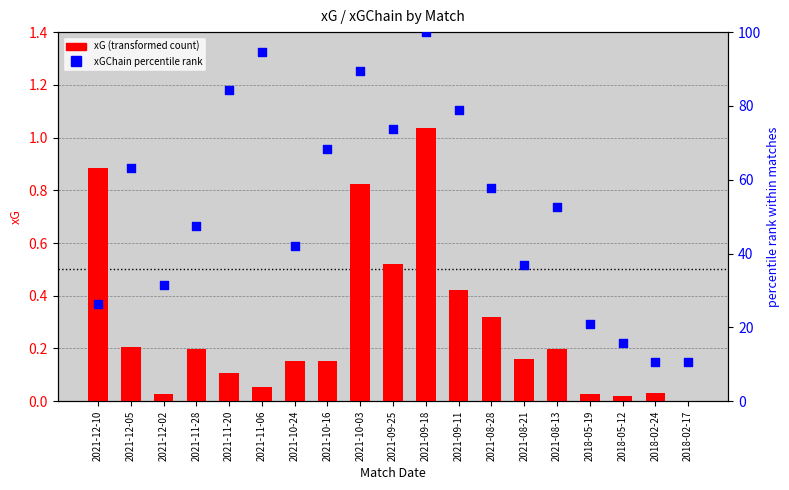

What are all the series names shown in the legend?

xG, xGChain percentile rank